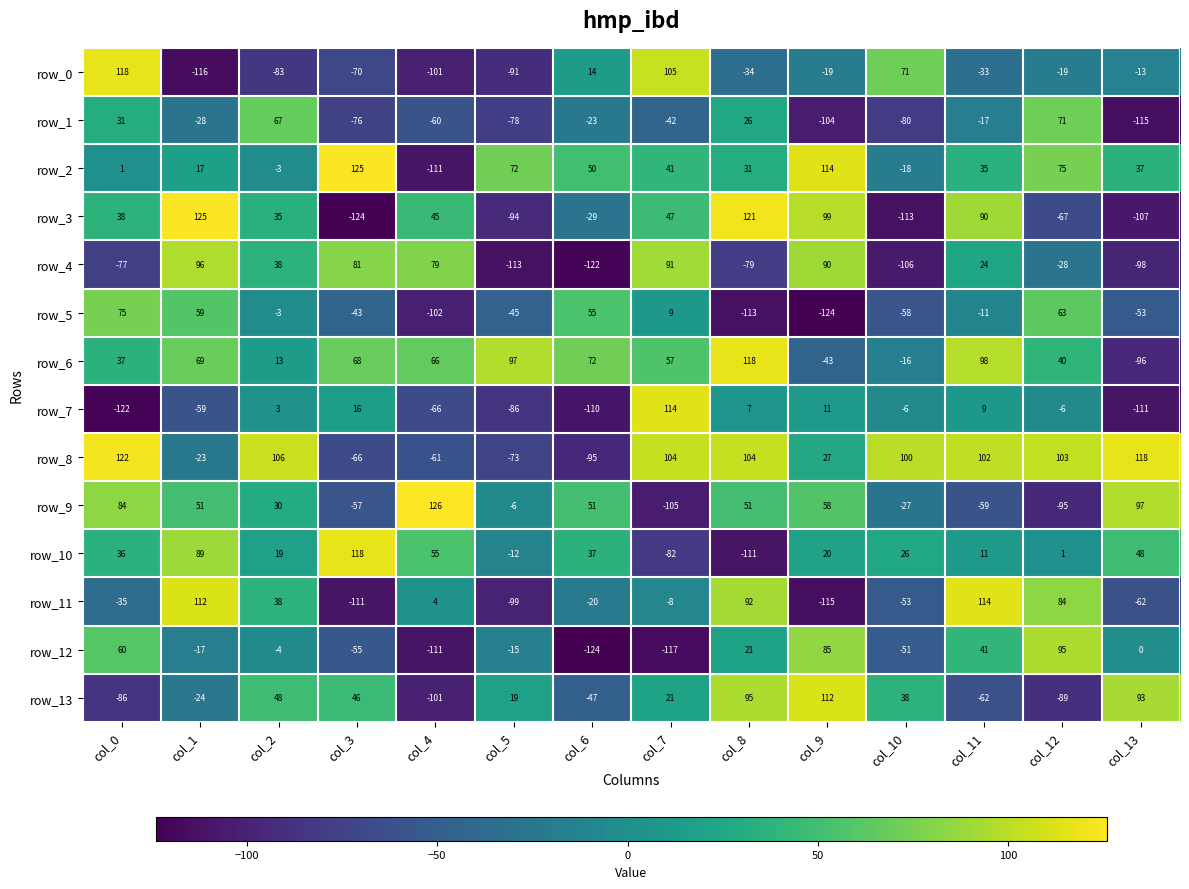

At which label does row_11 reach its peak?

col_11